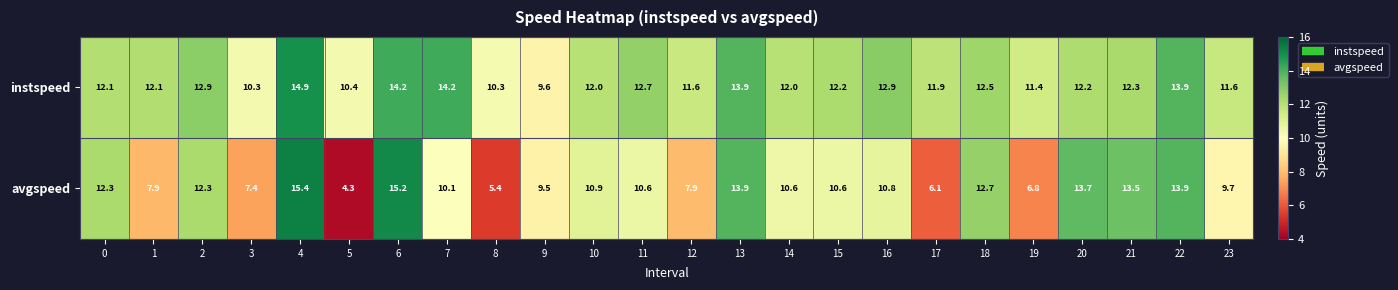

List the series in order of their peak value, lowest first.

instspeed, avgspeed